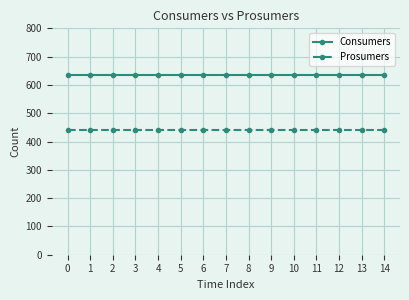

What is the difference between the highest and lowest values at 1?

195